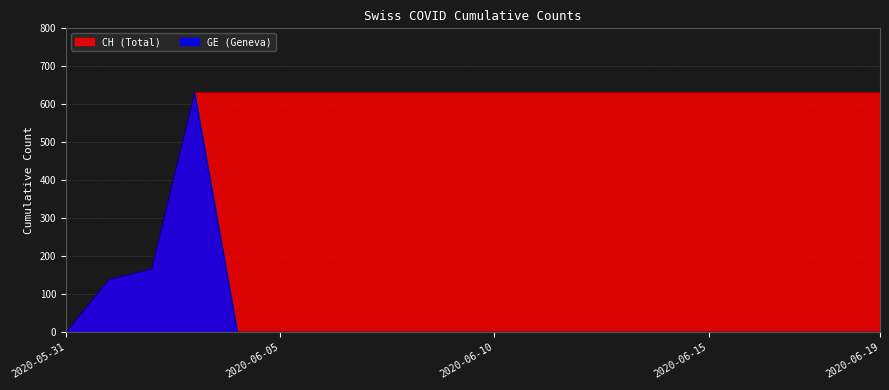

Rank the series at 2020-06-03 from lowest to highest value.

CH, GE